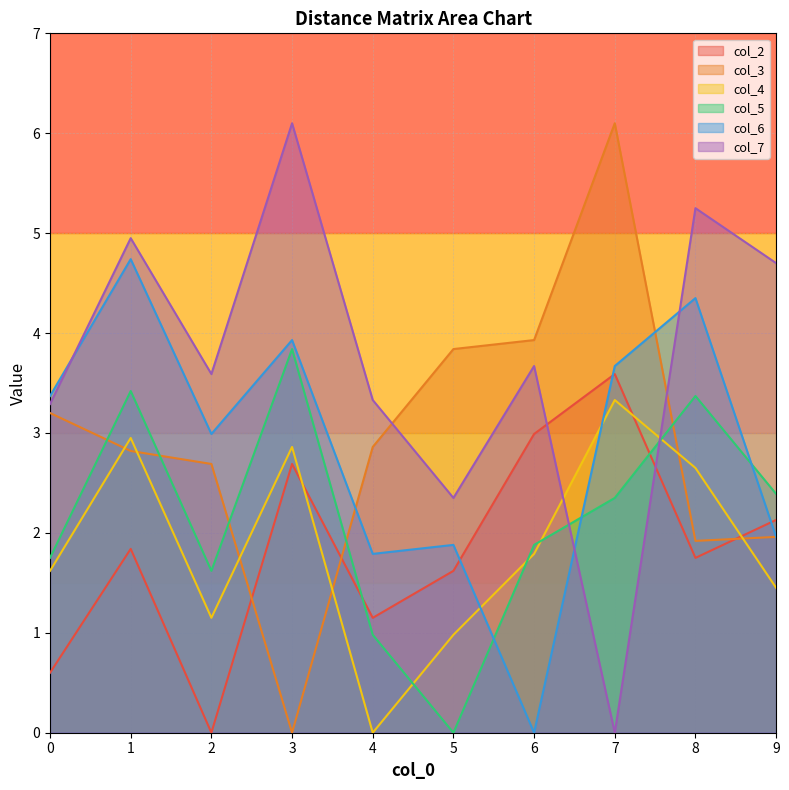

Count the number of categories in the chart.

10